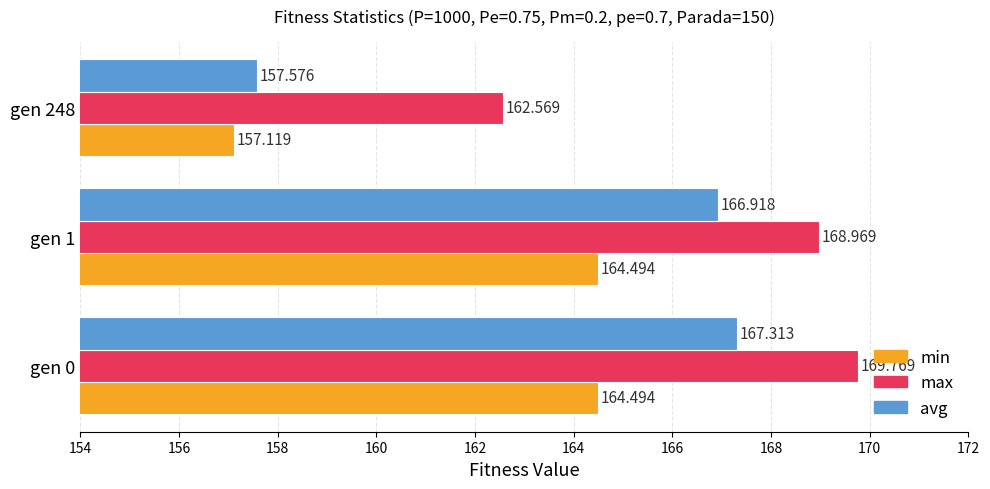

At which label does max reach its minimum?

gen 248